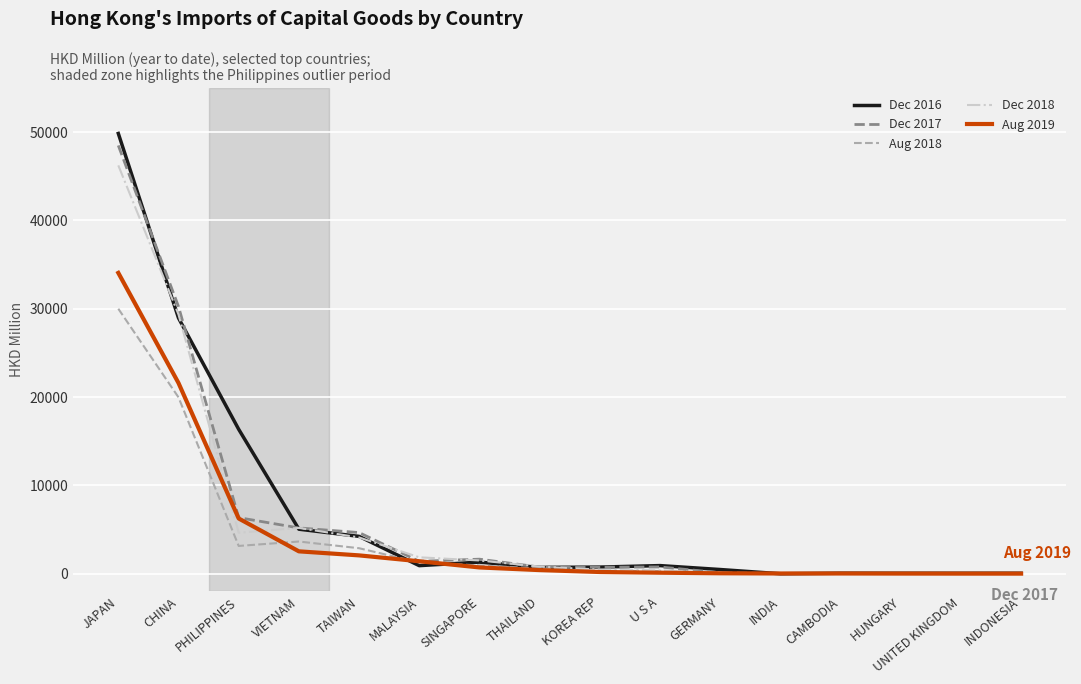

True or false: Dec 2016 and Dec 2017 intersect in this chart.

True